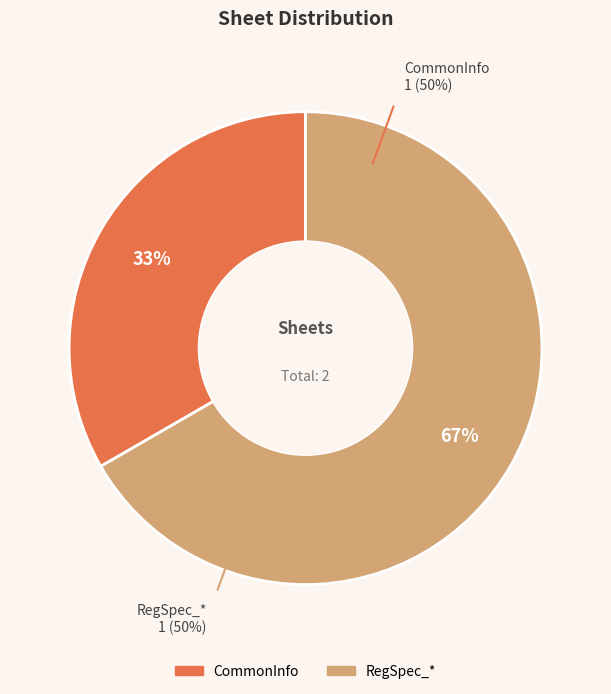

Between RegSpec_* and CommonInfo, which is larger?

RegSpec_*